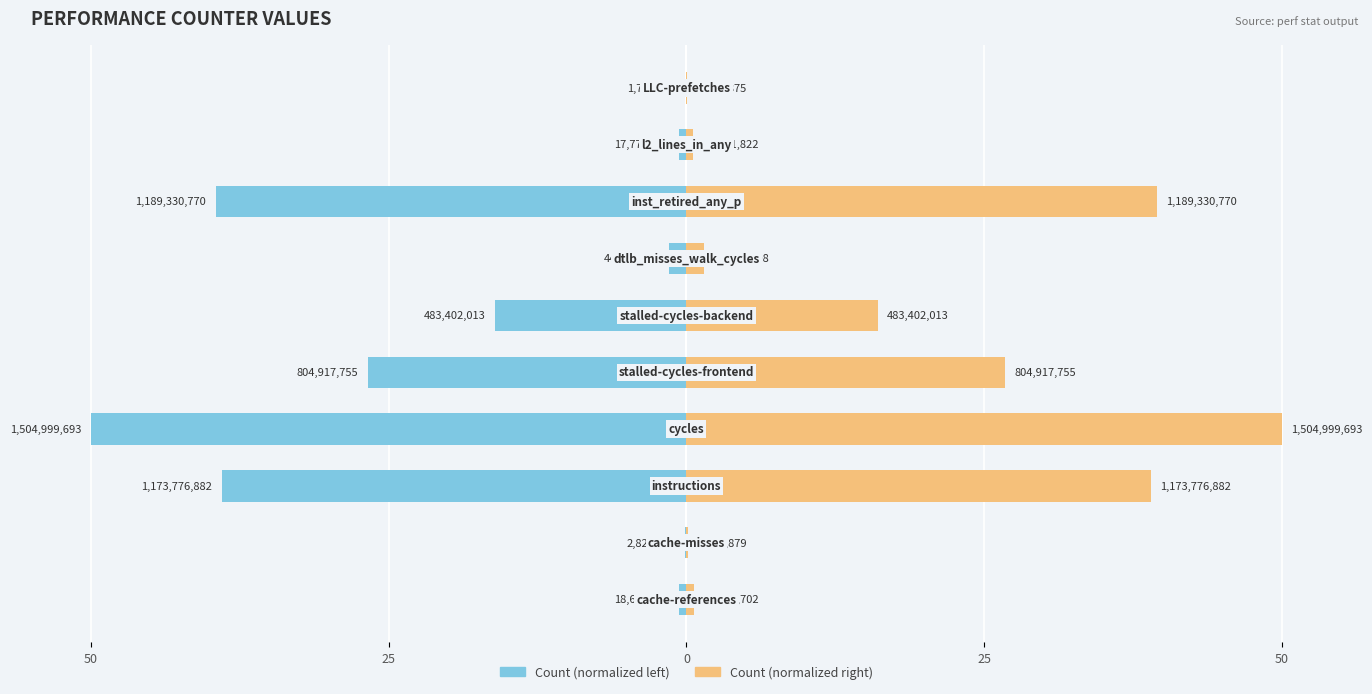

How many values in the Raw Count (right) series are below 16?

5